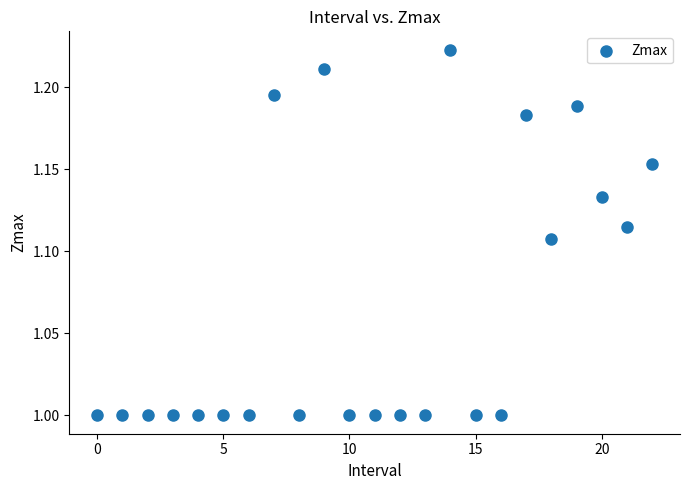

How many data points are displayed?

23